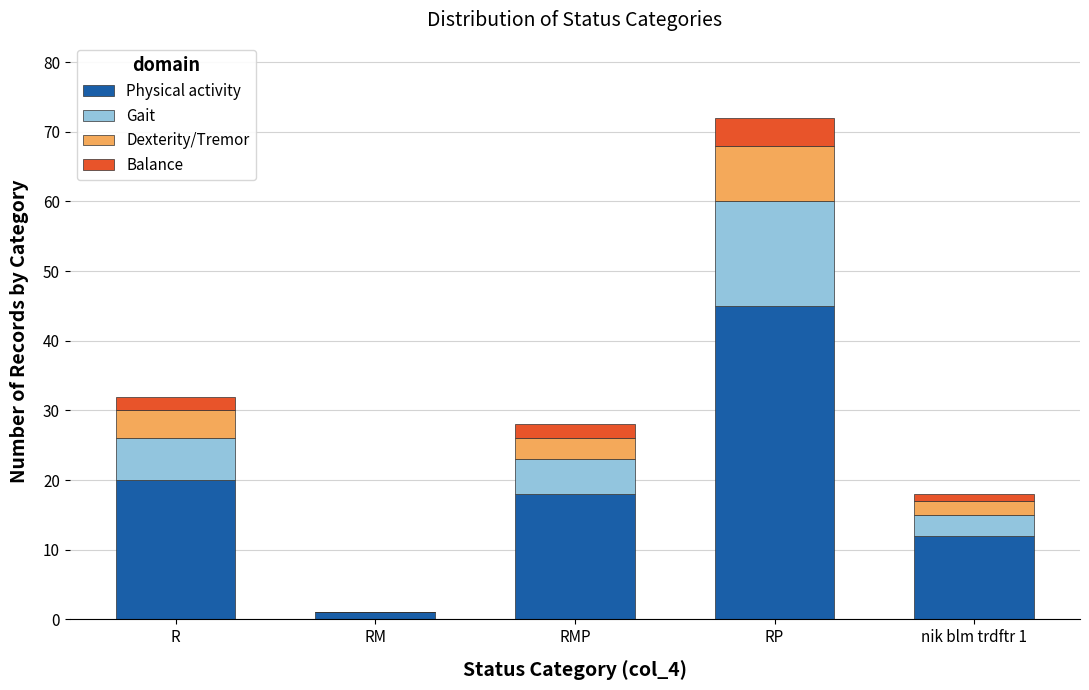

Which category has the highest value in the Physical activity series?

RP